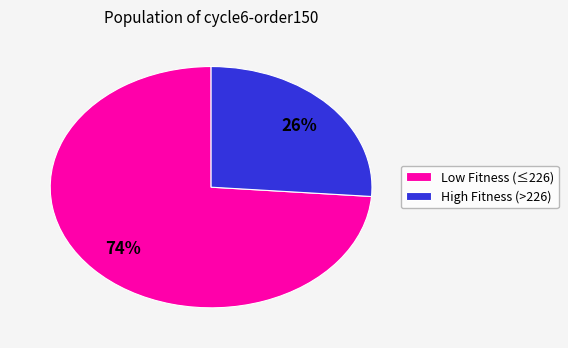

Approximately how many times larger is the value at Low Fitness (≤226) compared to High Fitness (>226)?

2.8